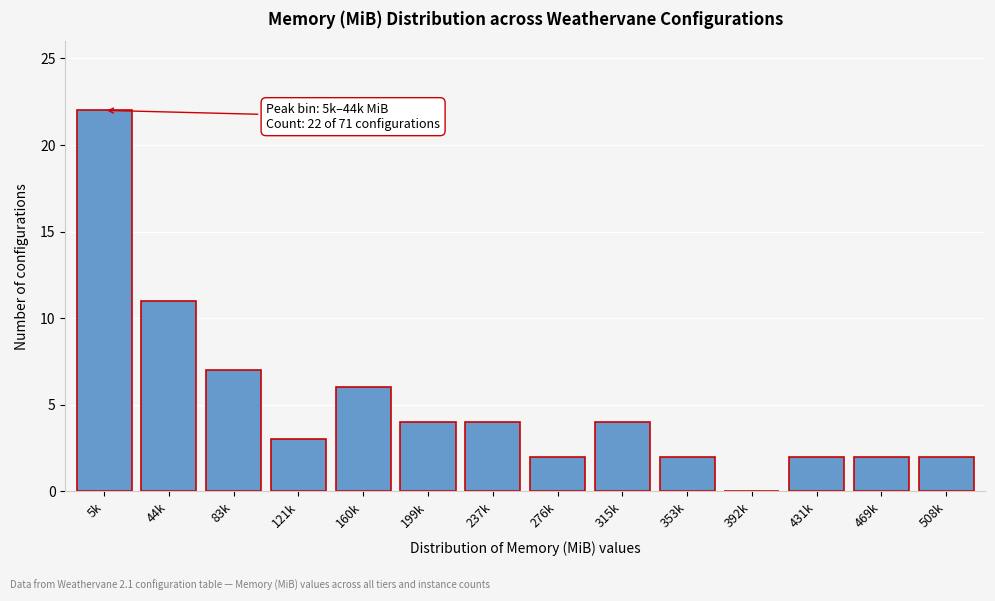

Reading right to left, transcribe all the data shown in this chart.

508k=2	469k=2	431k=2	392k=0	353k=2	315k=4	276k=2	237k=4	199k=4	160k=6	121k=3	83k=7	44k=11	5k=22